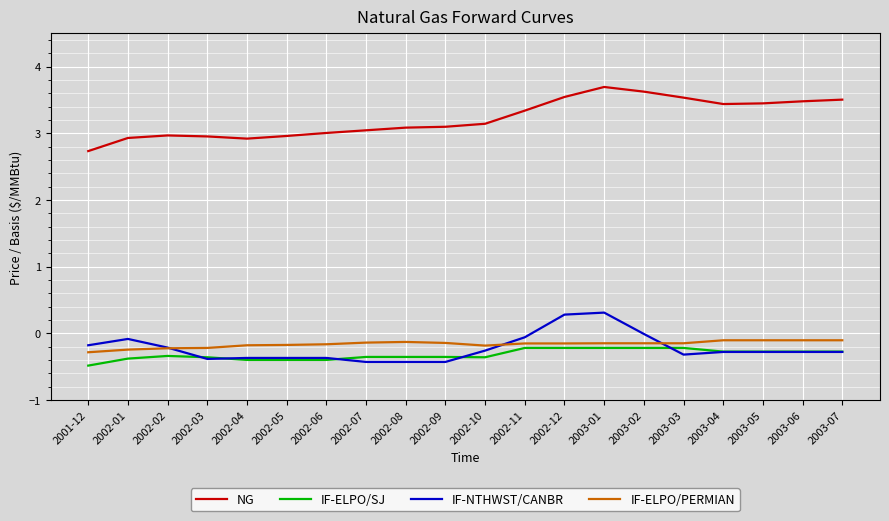

What position from the right is 2002-09?

11